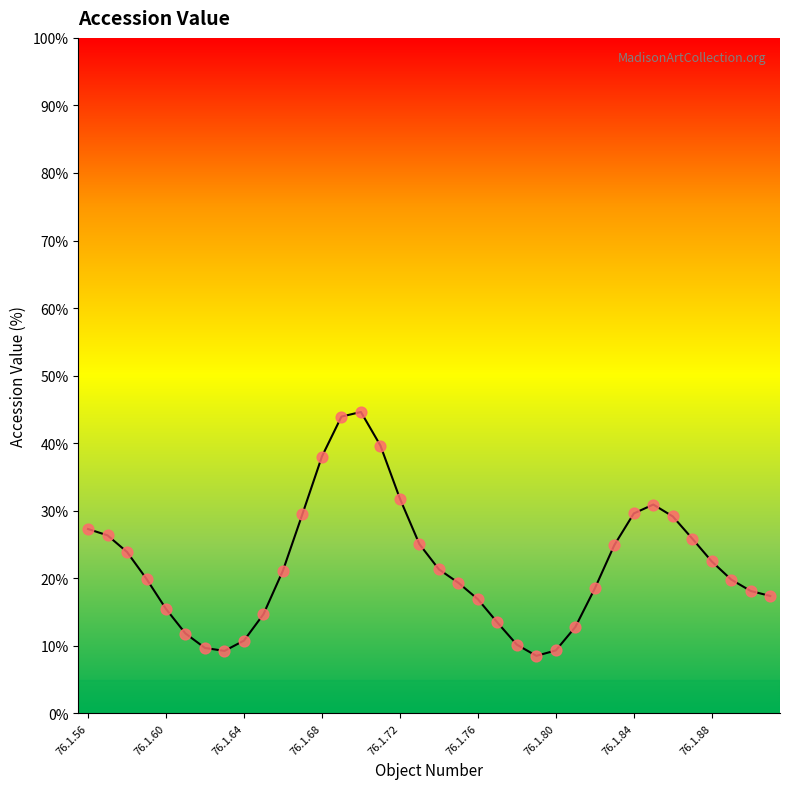

Which series reaches the minimum Y coordinate?

Accession Value (%)